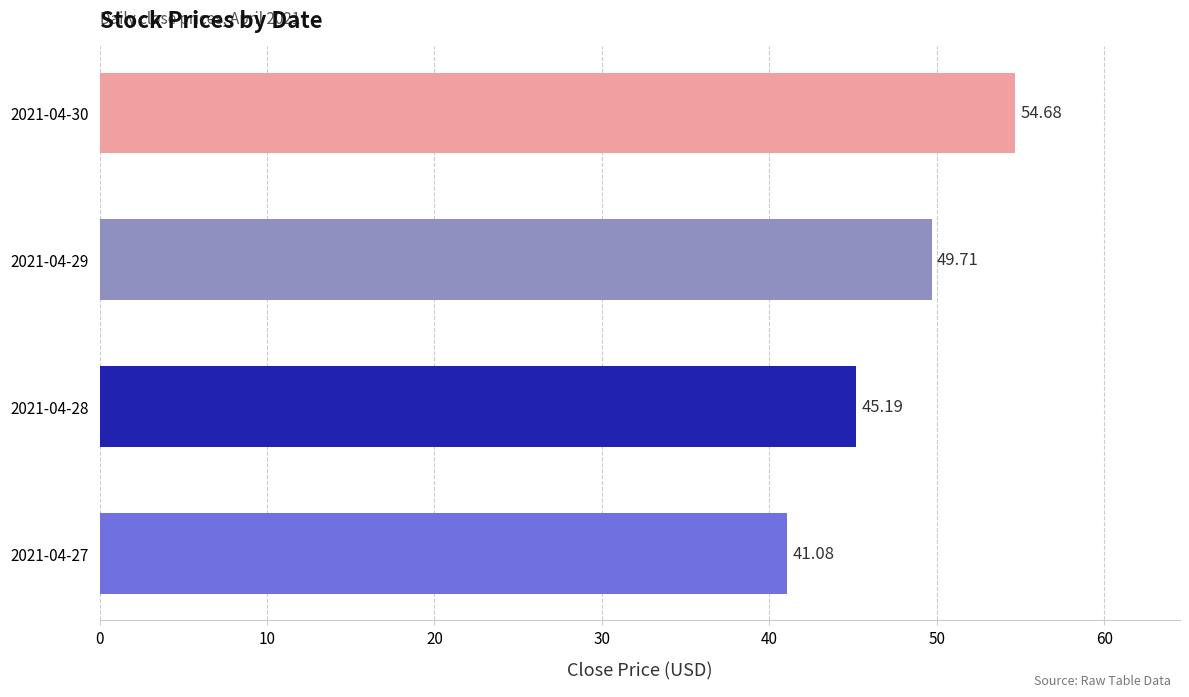

Rank the categories by value from lowest to highest.

2021-04-27, 2021-04-28, 2021-04-29, 2021-04-30